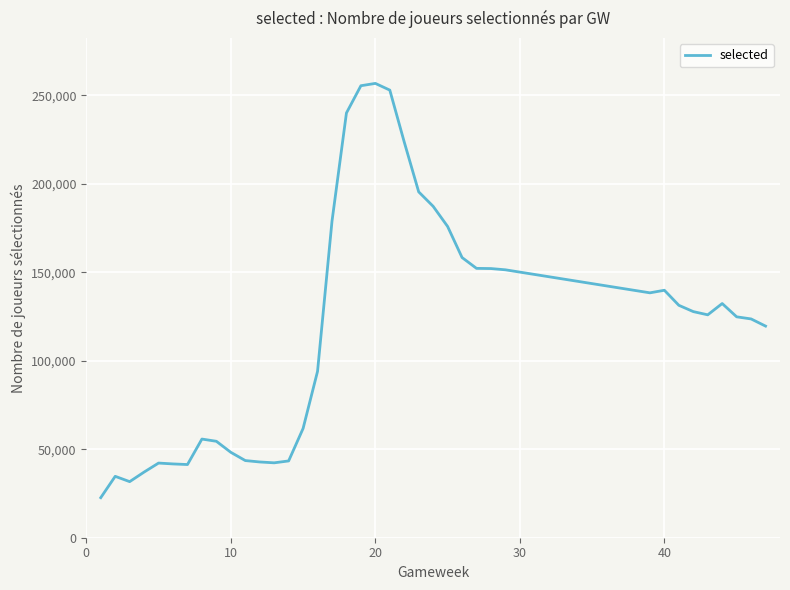

What is the minimum value shown in the chart?

22626